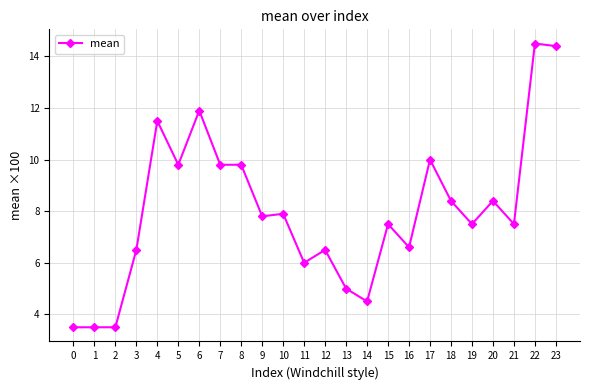

At which label does the data first exceed 7?

4